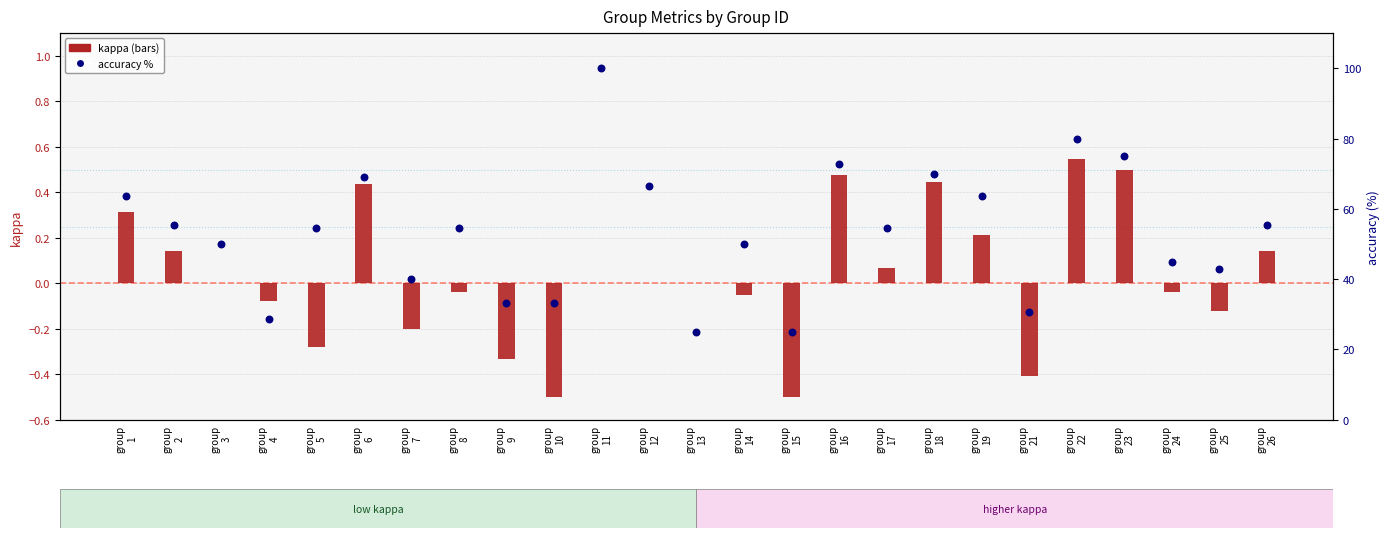

At which category is the sum across all series the highest?

group
11